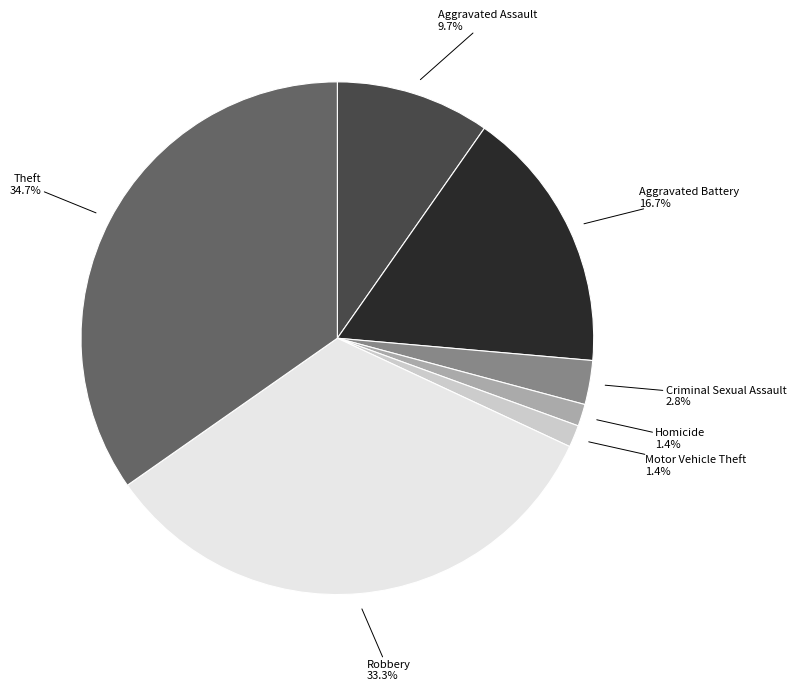

Is it true that Motor Vehicle Theft is 11% of the pie?

False